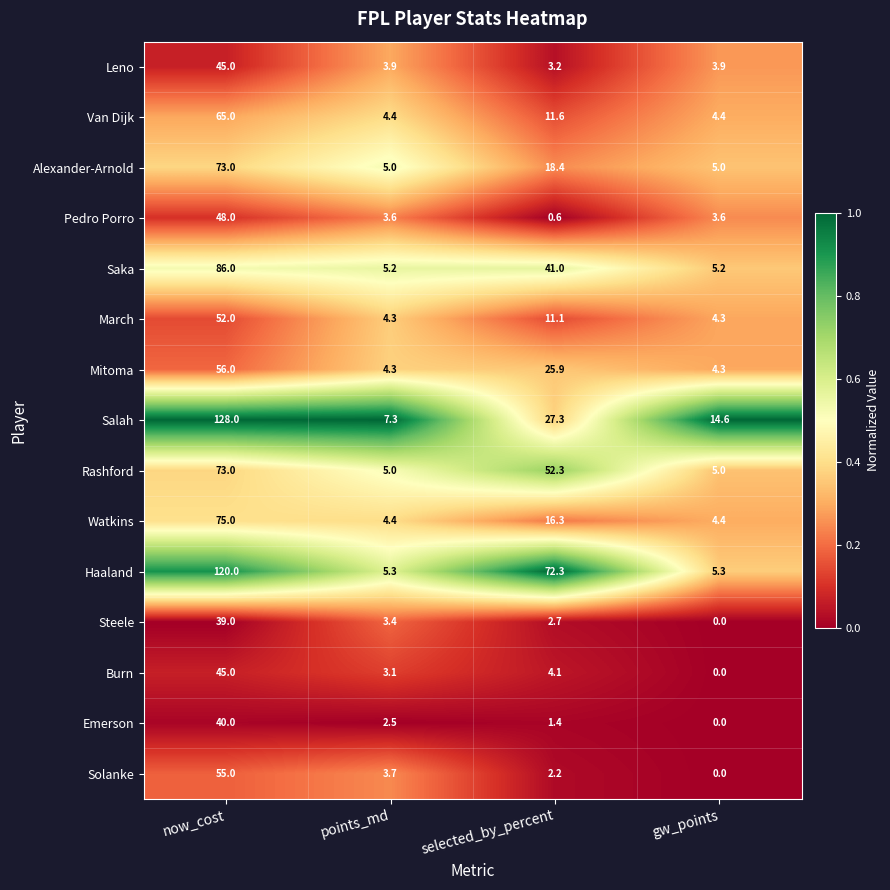

True or false: Leno has a value of 3.9 at points_md.

True